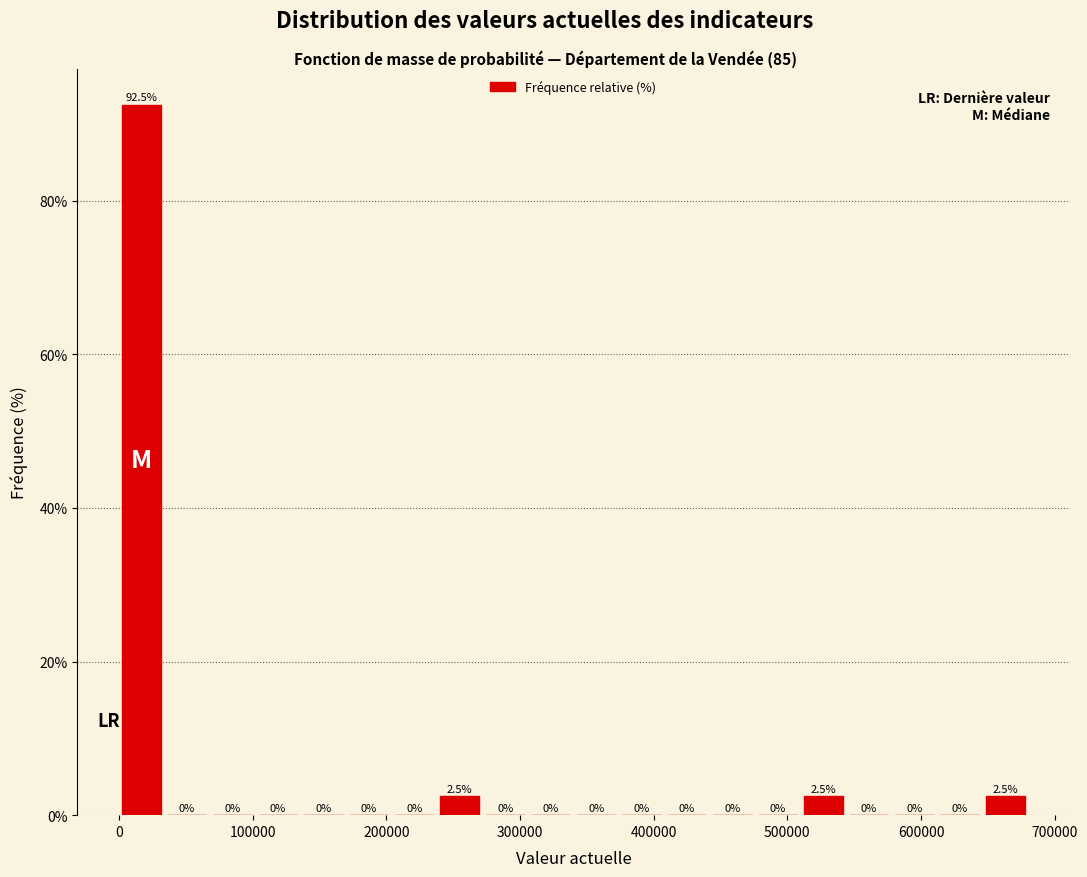

Read against the x-axis, roughly where is the centre of the tallest bar?

20000